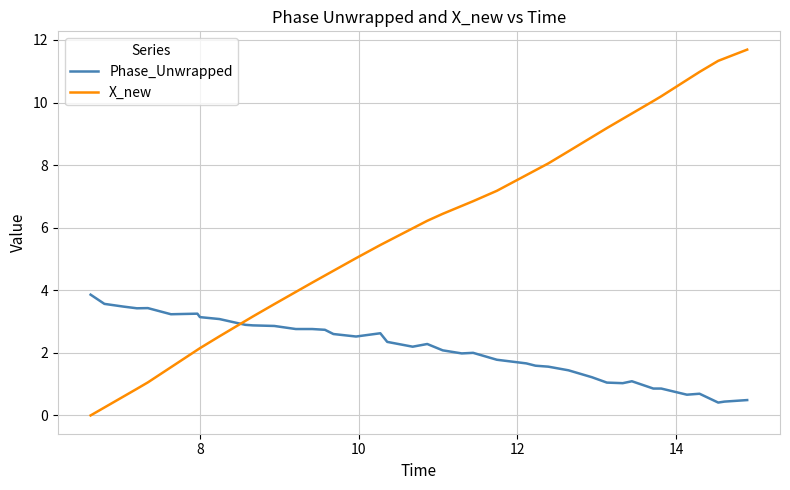

What is the maximum value for X_new?

11.7